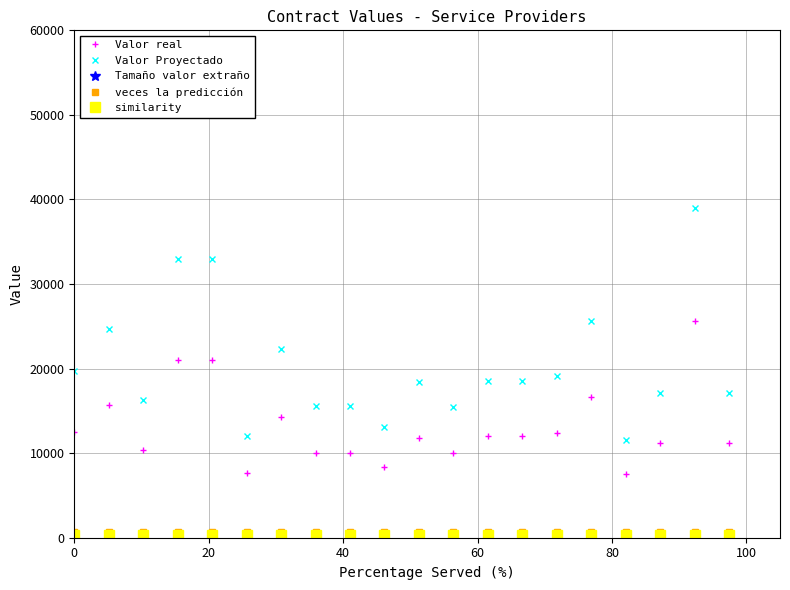

Which series has the largest range (max minus min)?

Valor Proyectado